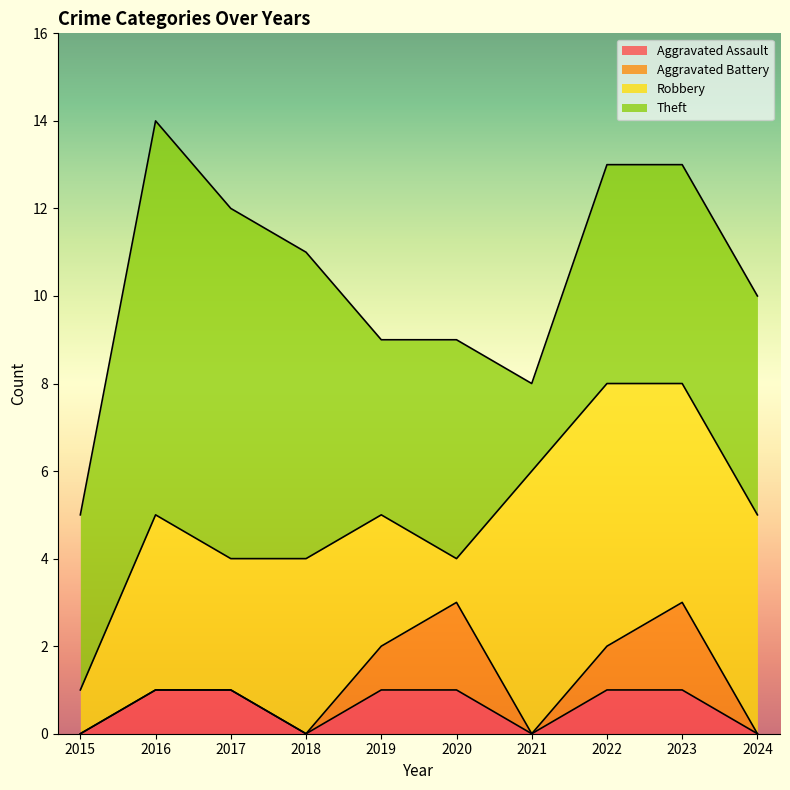

Where is Aggravated Assault nearest to the value 0?

2015